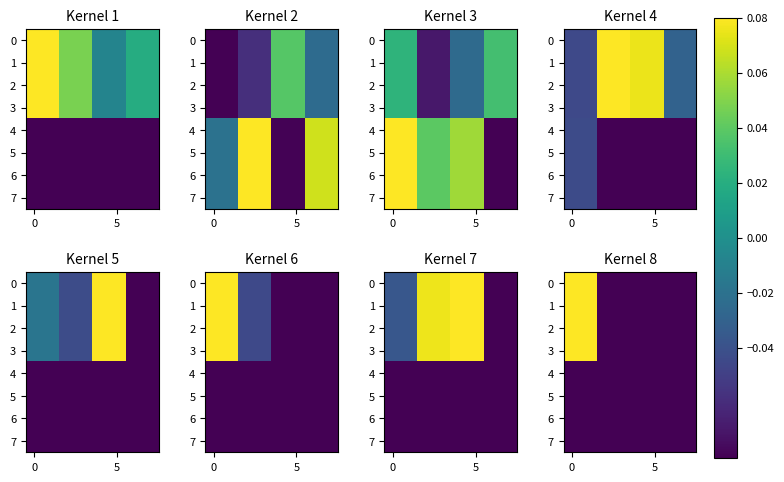

What is the total value across all series at 4?

-0.6